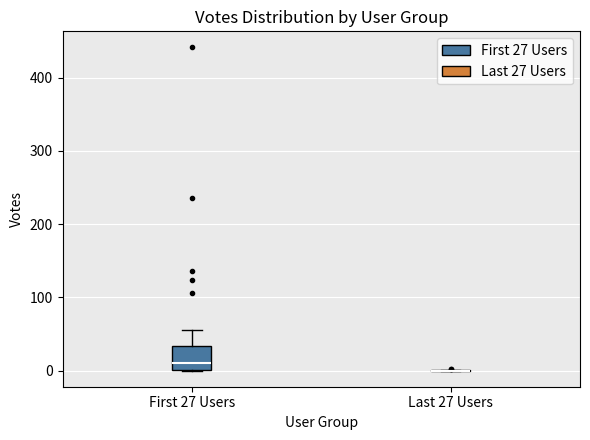

Reading left to right, transcribe this box plot: for each box, give where its median line is, the range the box spans, and where its two whiskers end, as read against the y-axis. The values are not printed on the chart, so give them approximately, as read against the axis.

First 27 Users: median 10, box 0 to 30, whiskers 0 to 60
Last 27 Users: box collapsed to a line at 0, whiskers 0 to 0